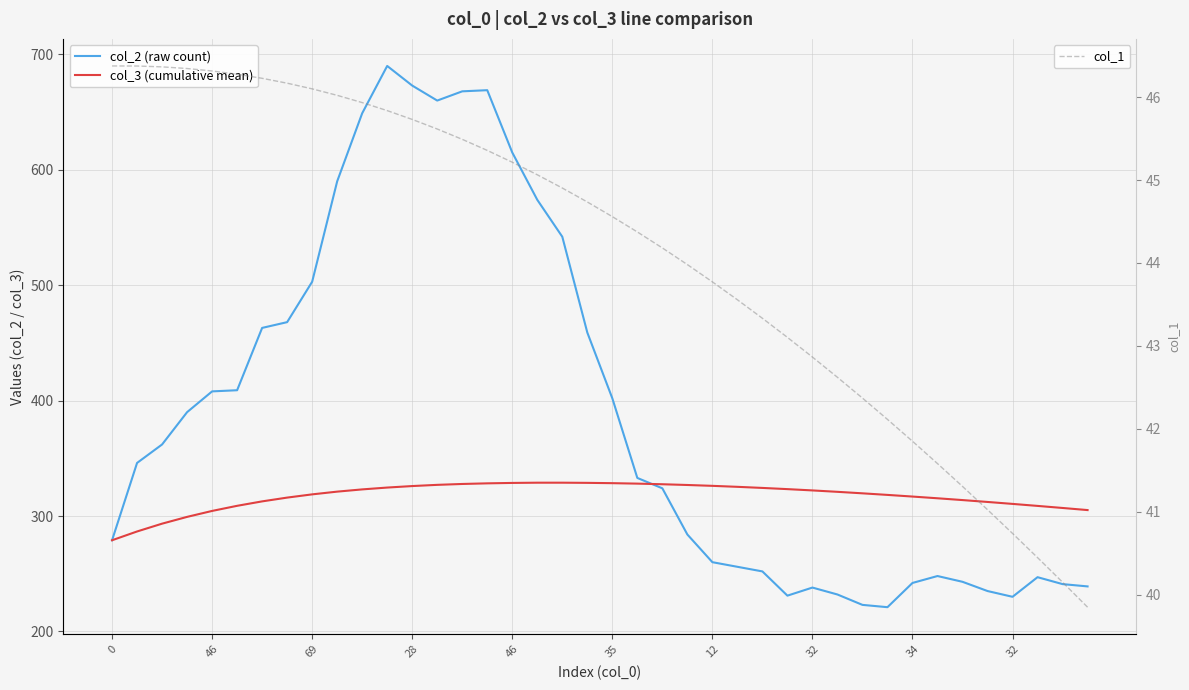

What is the difference between the maximum and minimum values in the col_2 (raw count) series?

469.0